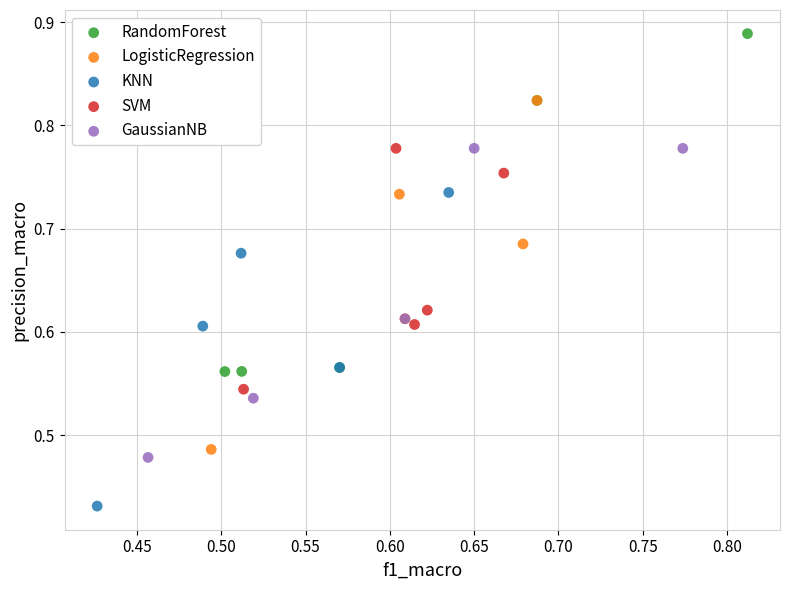

Which series reaches the maximum Y coordinate?

RandomForest